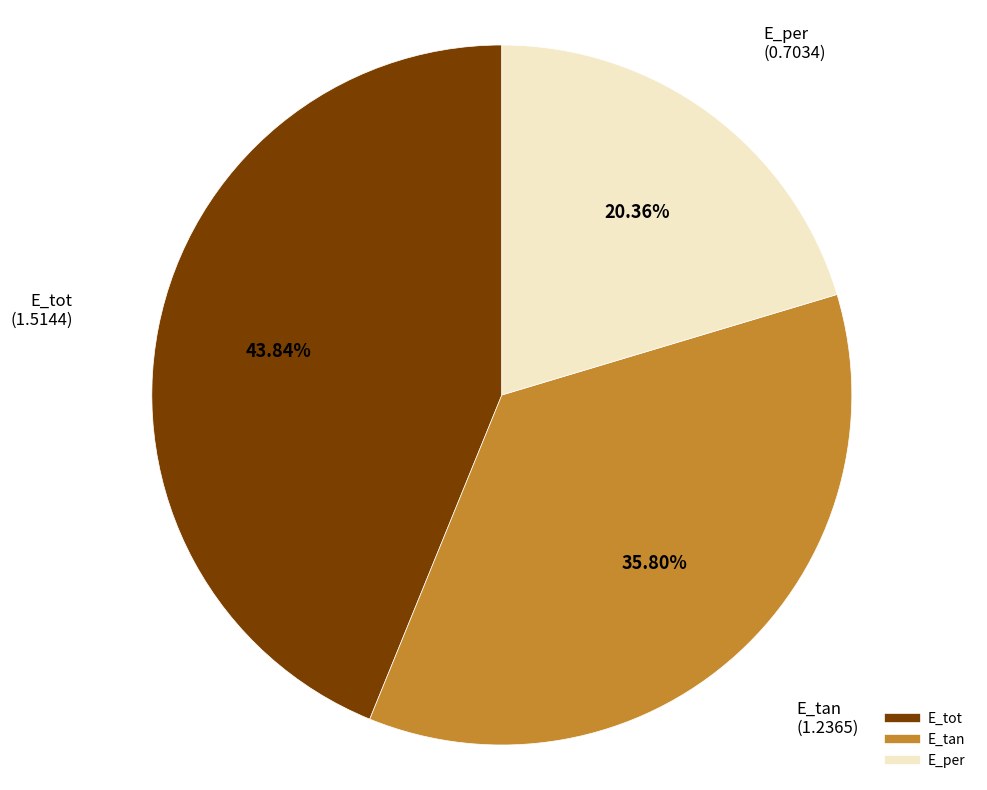

Is it true that E_tan is 36% of the pie?

True